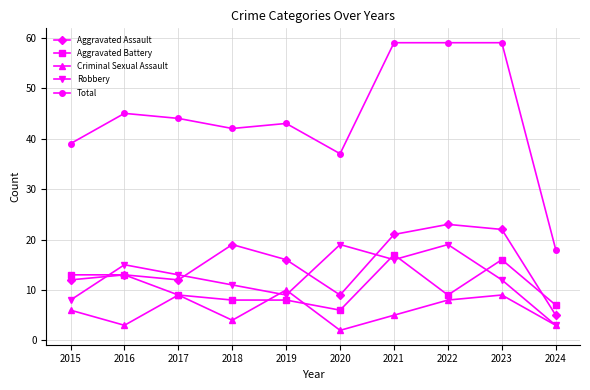

What is the difference between the Total values at 2022 and 2024?

41